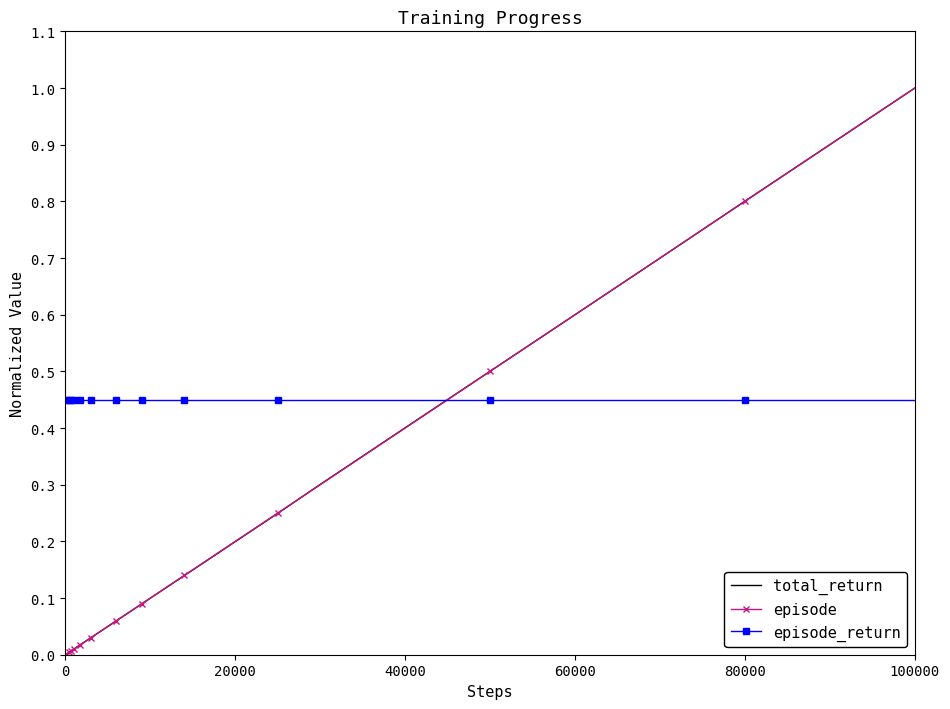

Which series has the largest total across all categories?

episode_return